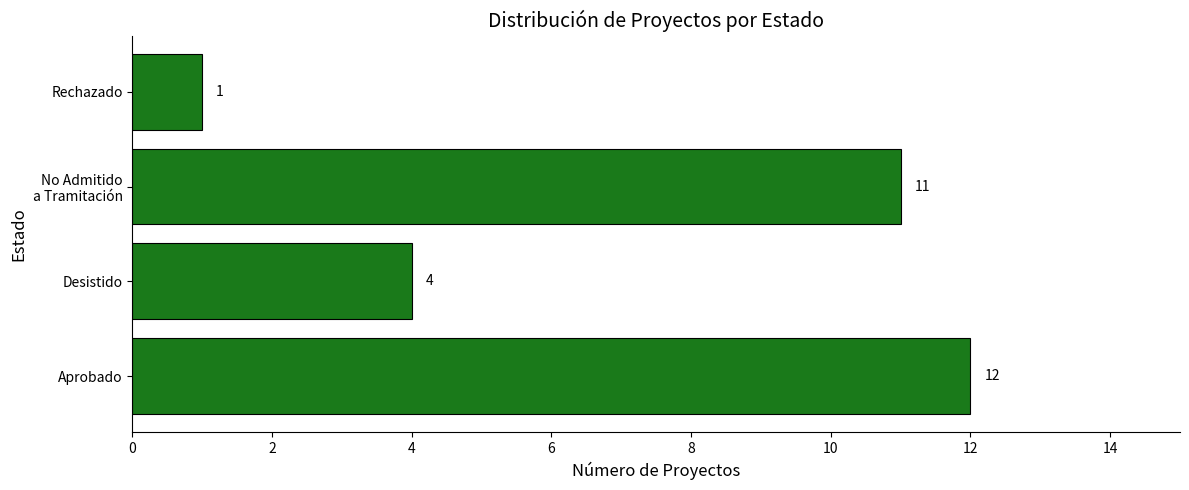

How many values are below 11?

2